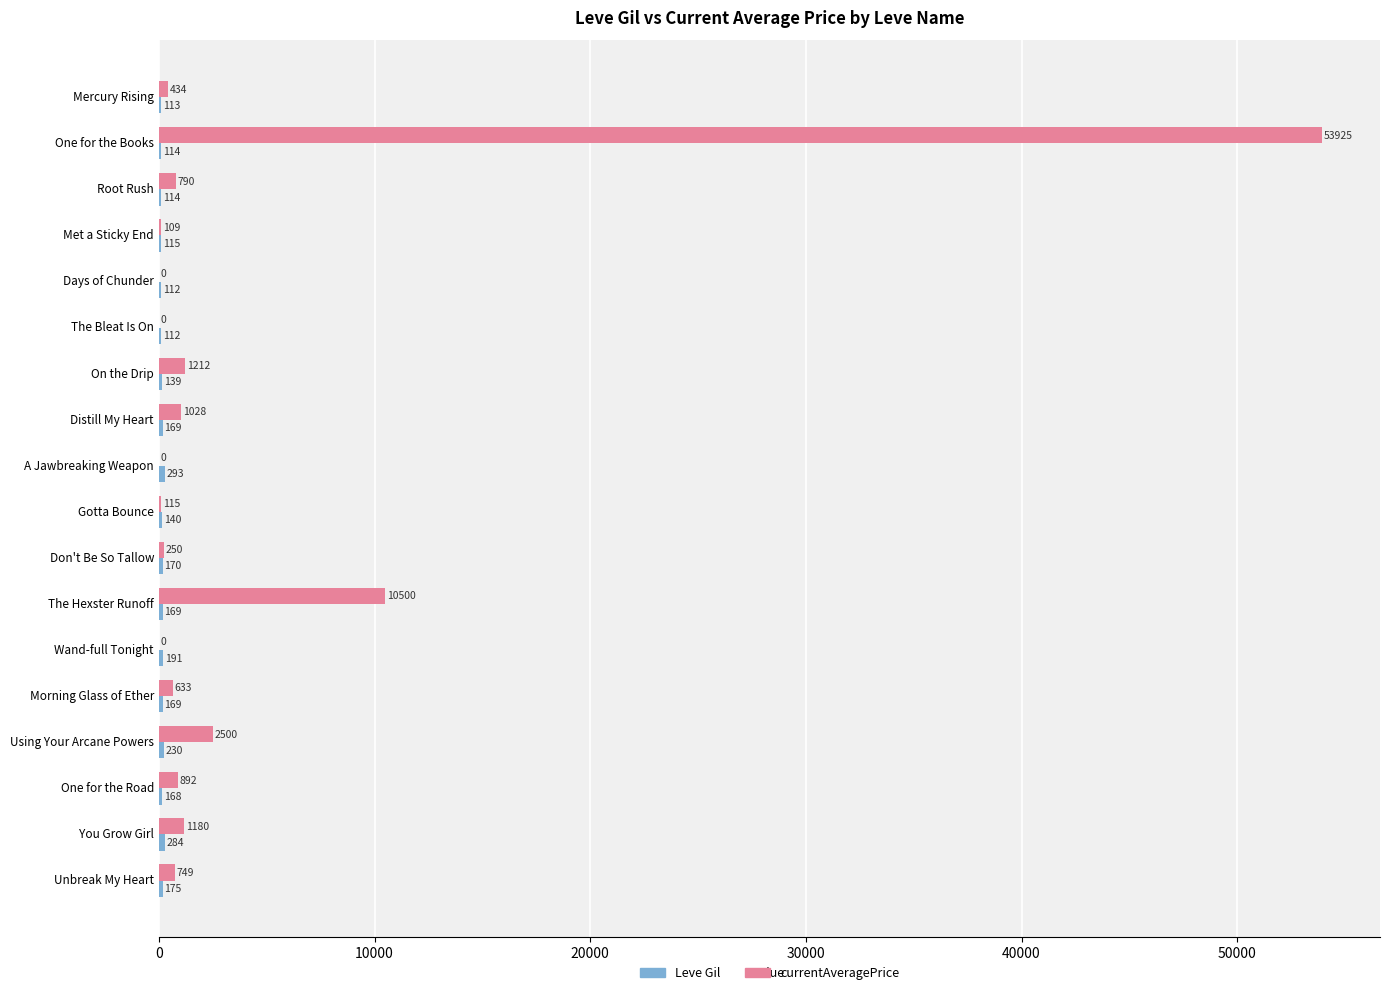

At which category is the sum across all series the highest?

One for the Books